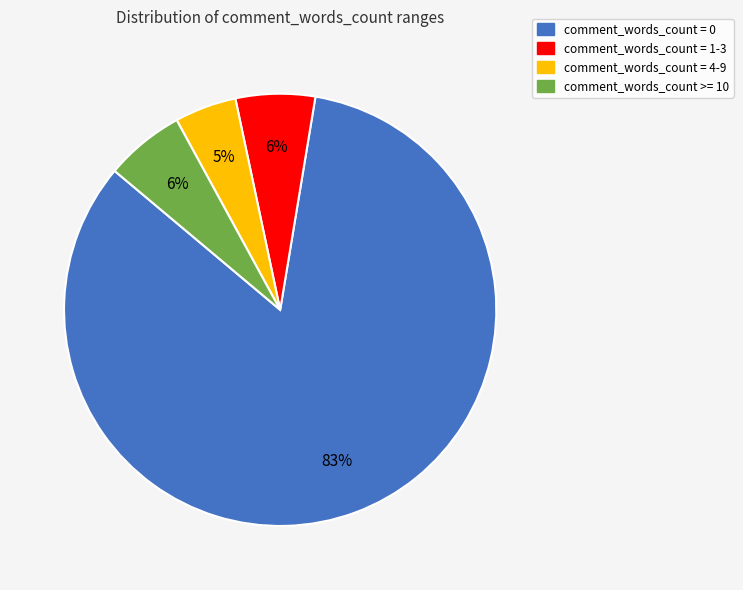

To the nearest percent, what is the combined percentage of comment_words_count >= 10 and comment_words_count = 1-3?

12%